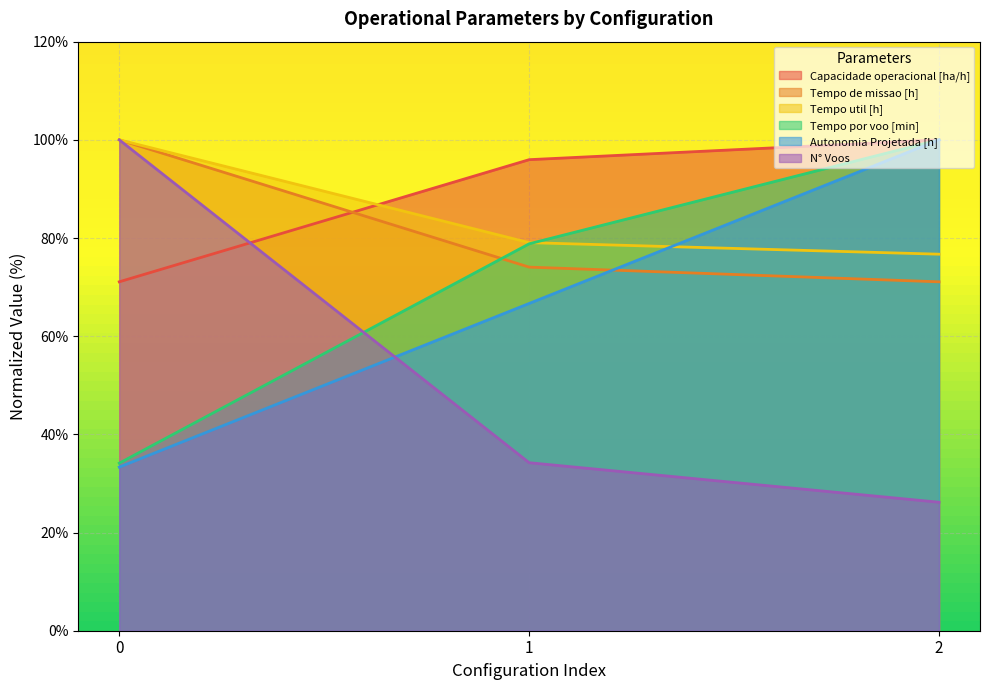

What is the difference between the maximum and second lowest values in the Autonomia Projetada [h] series?

33.3